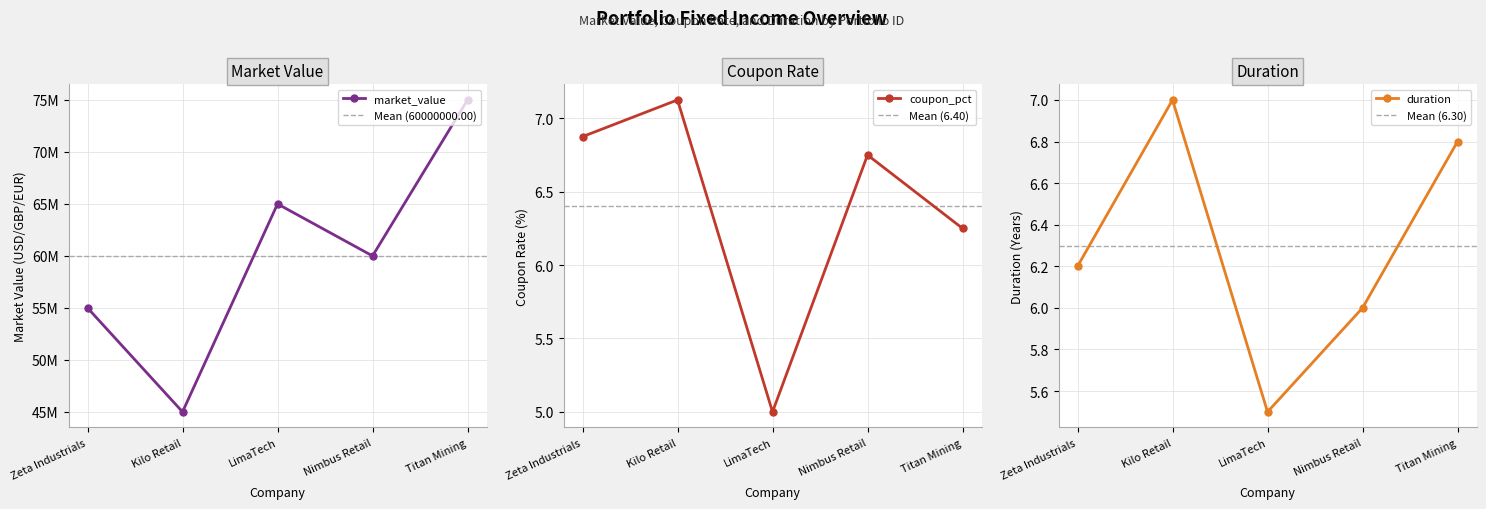

True or false: duration and market_value intersect in this chart.

False